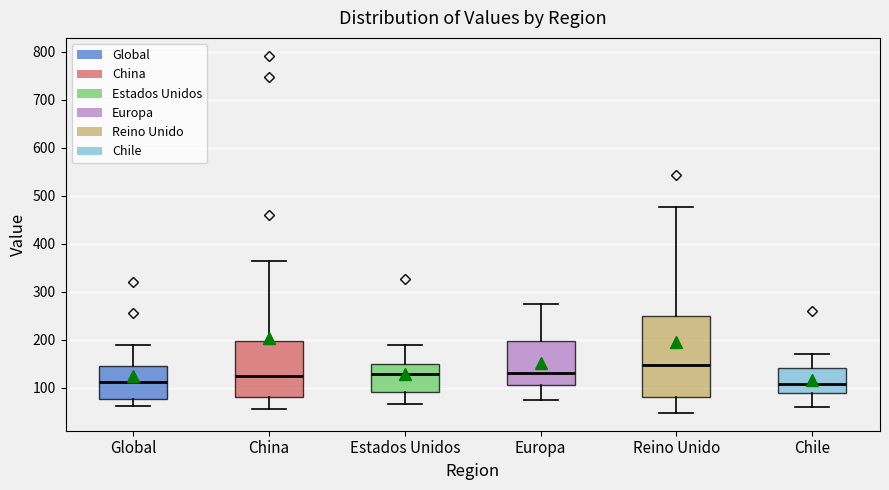

Where does the upper whisker of the box for Chile end on the y-axis? The values are not printed on the chart, so give them approximately, as read against the axis.

170